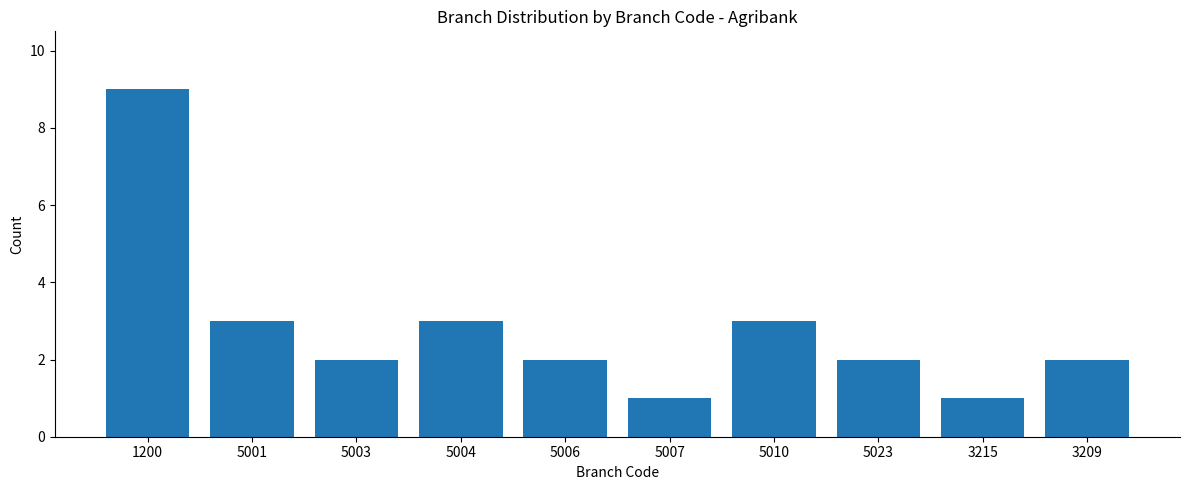

Count the values in the range 2 to 3.

7